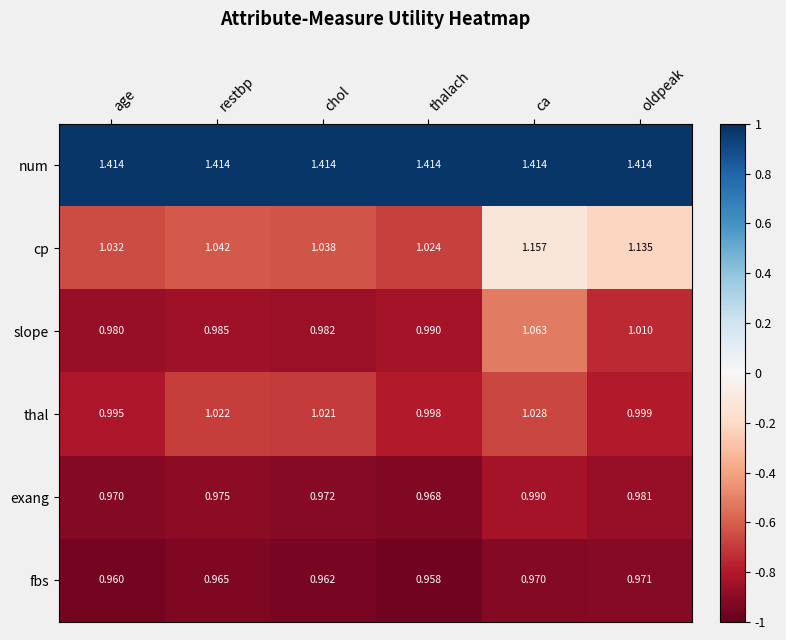

Which series has the largest range (max minus min)?

cp